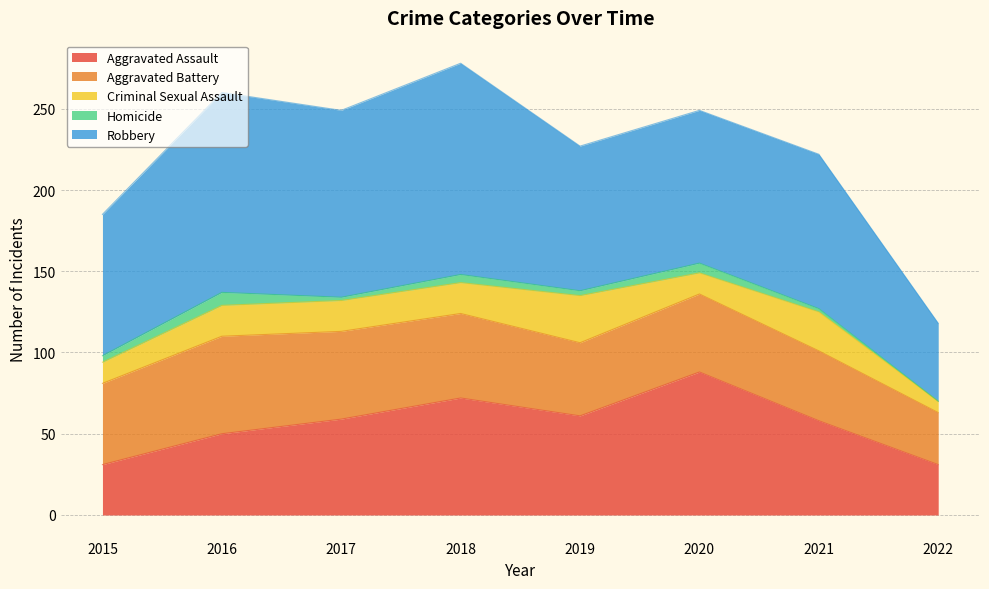

Count the Homicide values in the range 2 to 6.

6